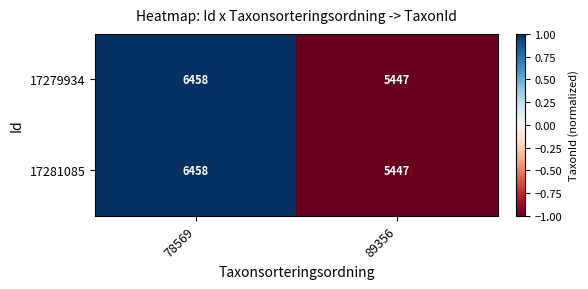

Which label corresponds to the largest value in the chart?

78569